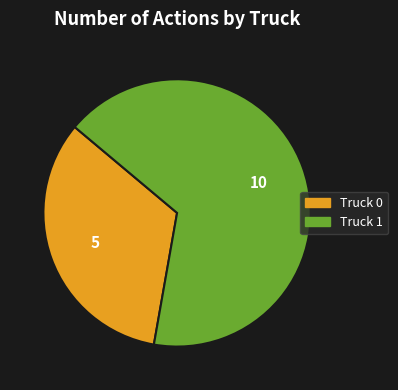

Which has a higher value, Truck 0 or Truck 1?

Truck 1